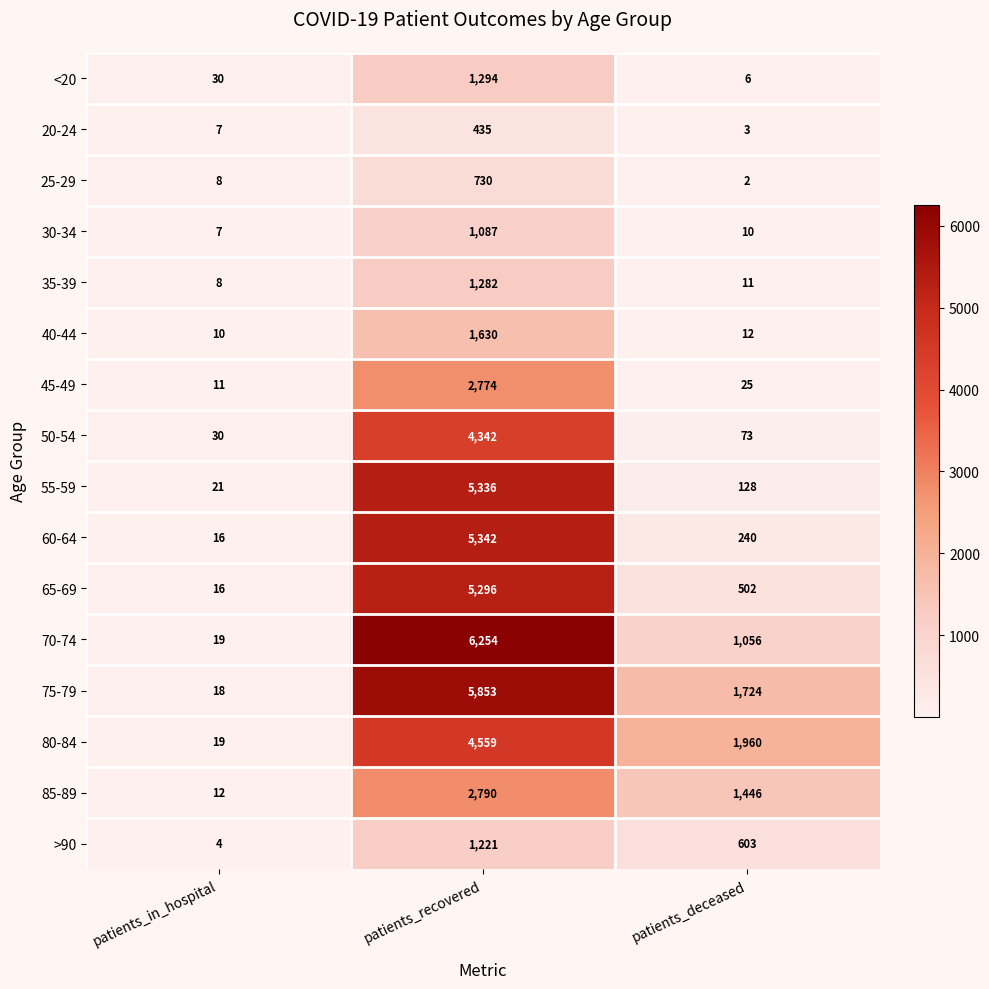

The 30-34 series shows 7 at patients_in_hospital. True or false?

True